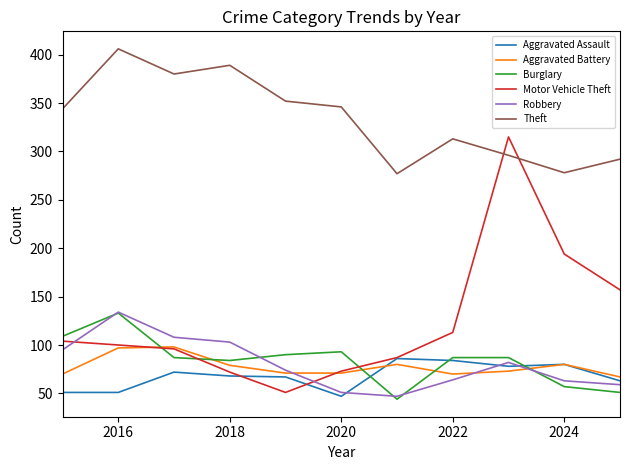

What is the minimum value for Motor Vehicle Theft?

51